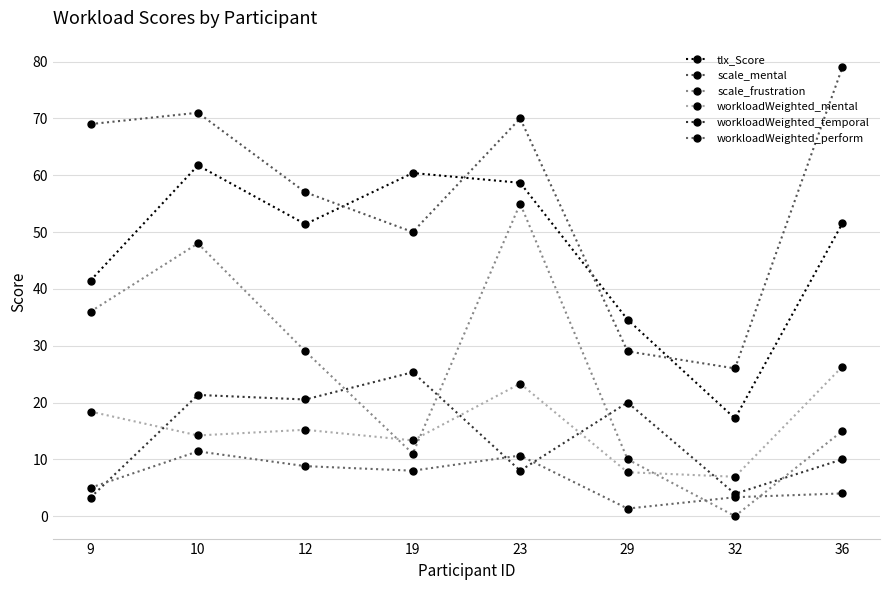

What is the average value of the scale_frustration series?

25.5